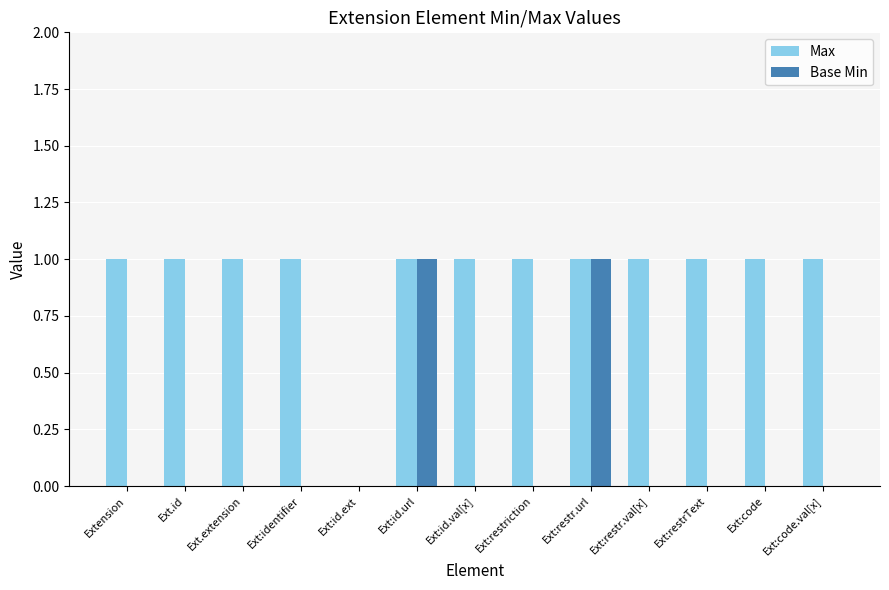

Reading left to right, what are all the values shown in this chart?

Max: Extension=1	Ext.id=1	Ext.extension=1	Ext:identifier=1	Ext:id.ext=0	Ext:id.url=1	Ext:id.val[x]=1	Ext:restriction=1	Ext:restr.url=1	Ext:restr.val[x]=1	Ext:restrText=1	Ext:code=1	Ext:code.val[x]=1
Base Min: Extension=0	Ext.id=0	Ext.extension=0	Ext:identifier=0	Ext:id.ext=0	Ext:id.url=1	Ext:id.val[x]=0	Ext:restriction=0	Ext:restr.url=1	Ext:restr.val[x]=0	Ext:restrText=0	Ext:code=0	Ext:code.val[x]=0